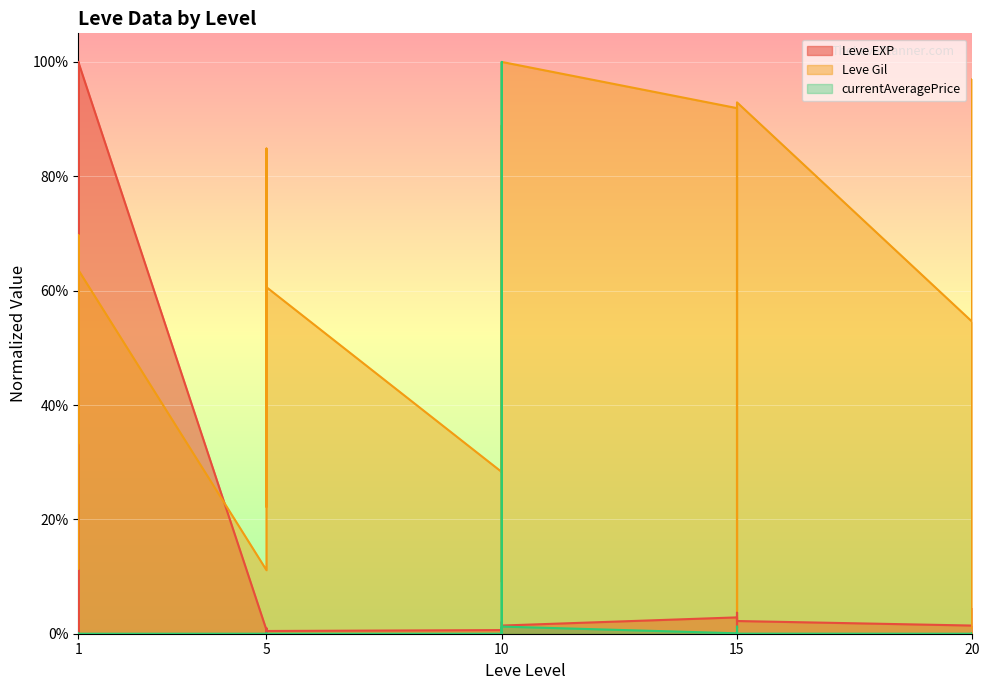

Which series has the largest range (max minus min)?

currentAveragePrice